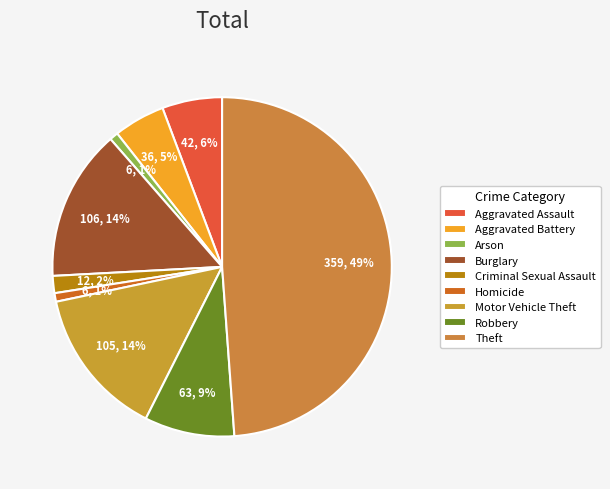

To the nearest percent, what percentage of the pie is Criminal Sexual Assault?

2%